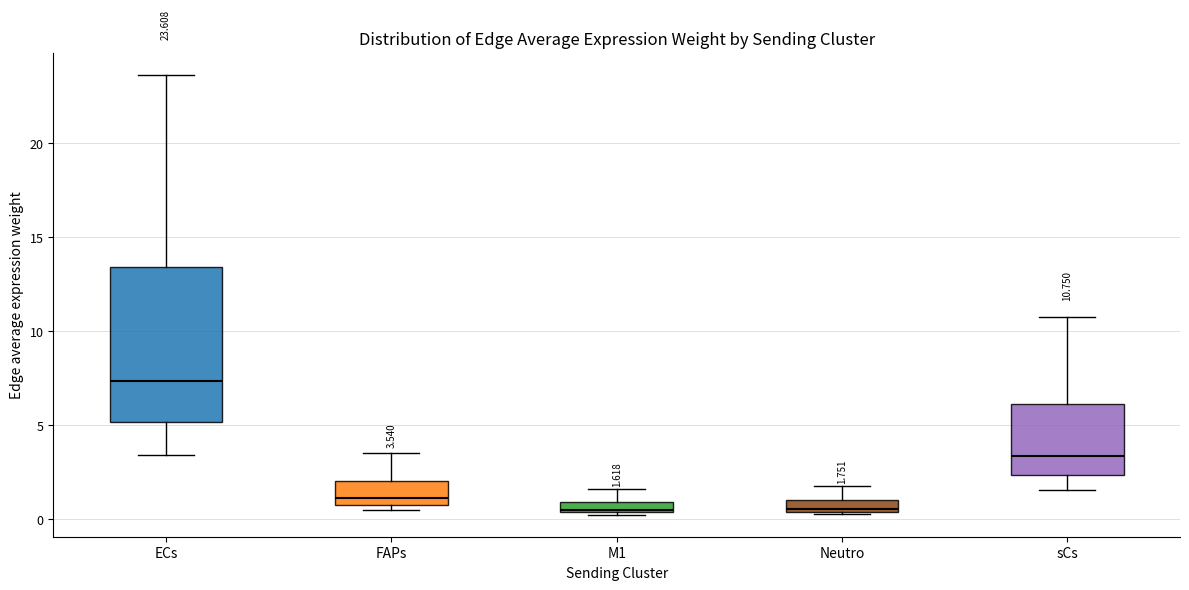

Which box has the highest median line?

ECs